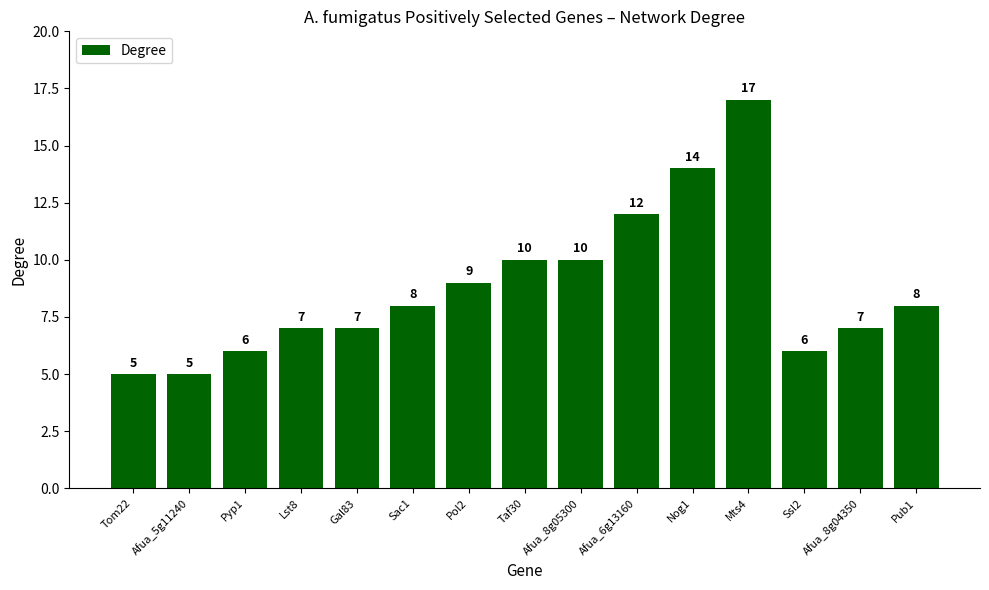

What is the minimum value shown in the chart?

5